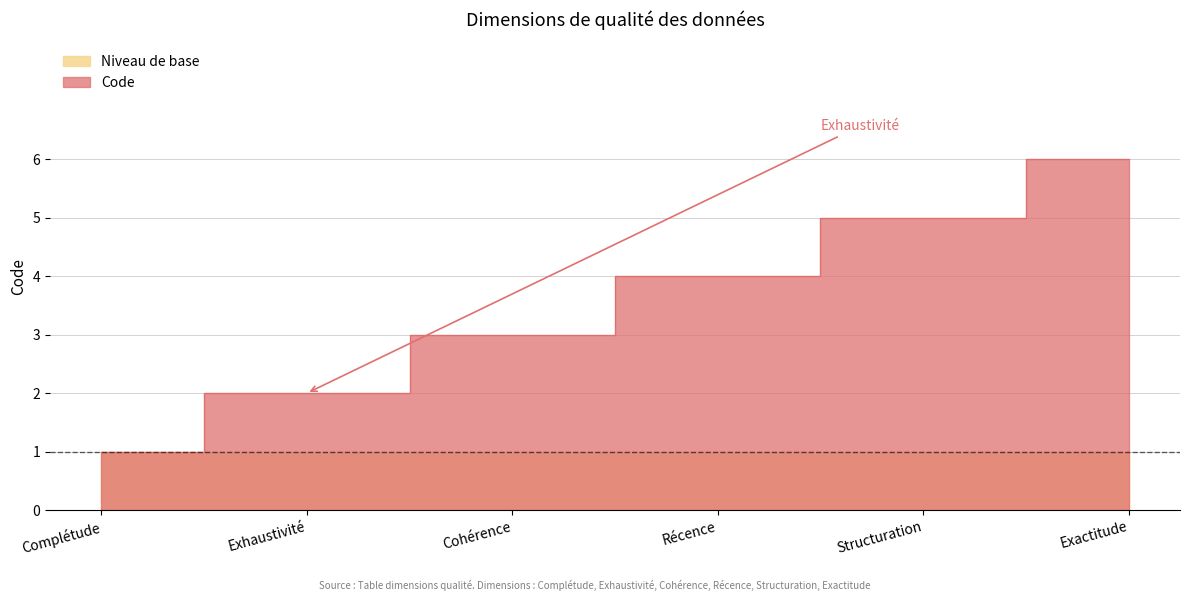

How many values are between 2 and 5?

4